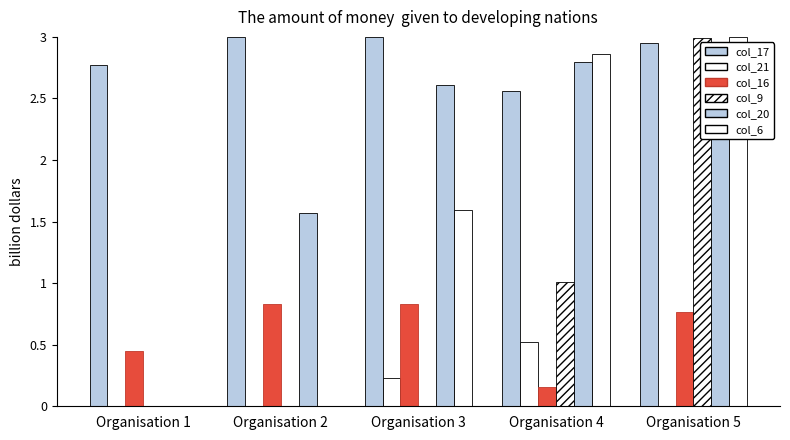

The col_16 series shows 1.4 at Organisation 2. True or false?

False